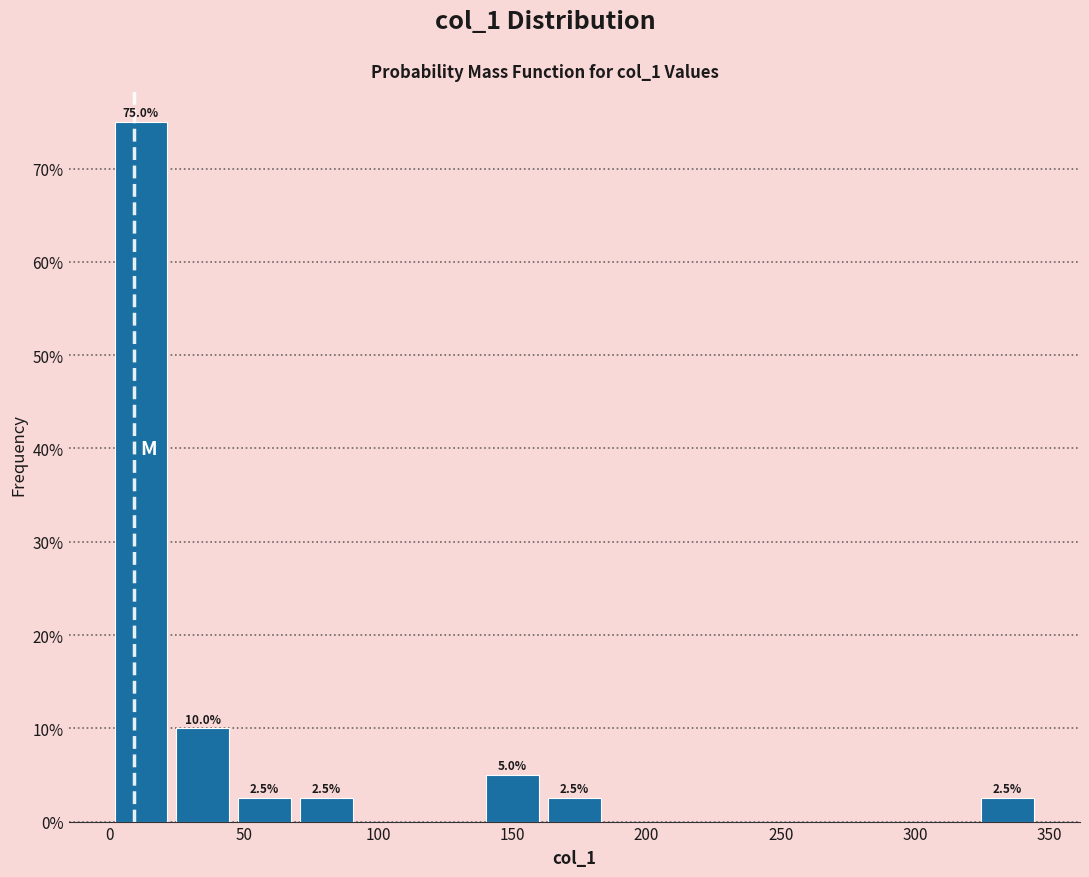

Over which range of the x-axis is the bar tallest?

0 to 25